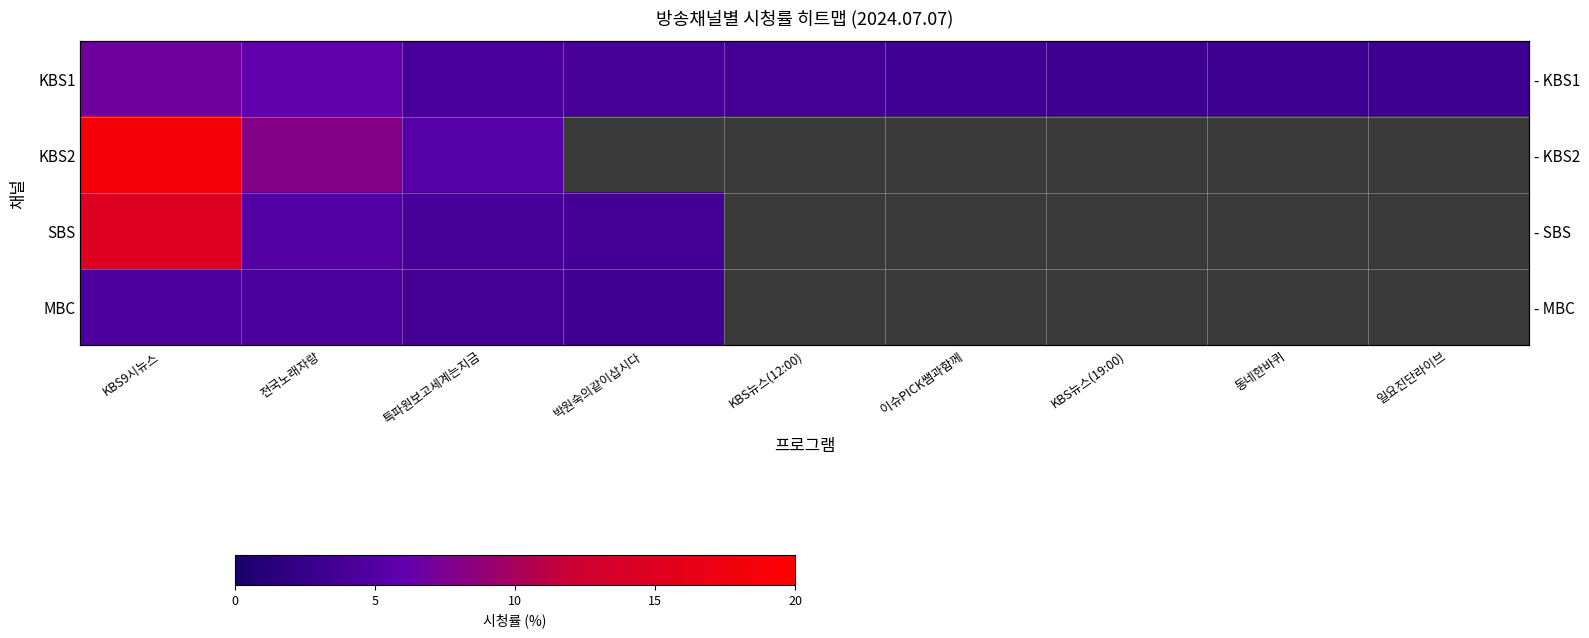

Is the value of SBS at KBS9시뉴스 greater than the value of KBS2 at 특파원보고세계는지금?

Yes